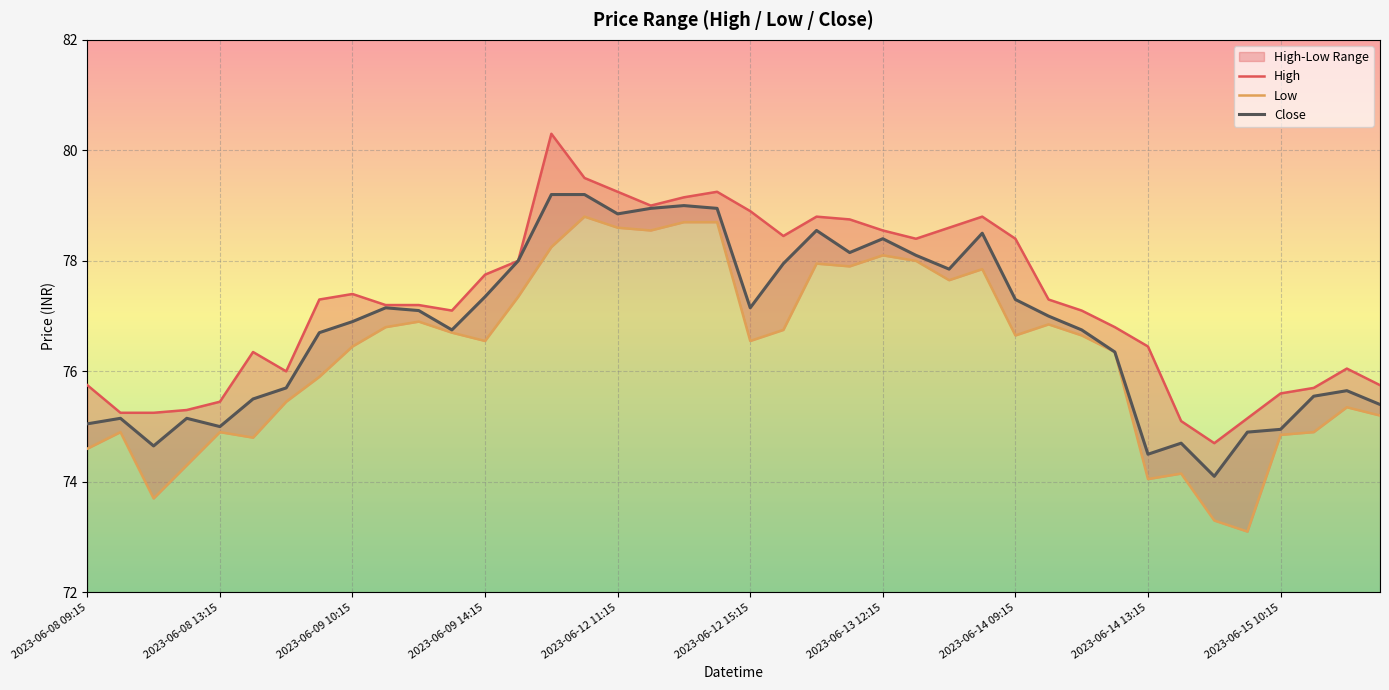

What is the greatest value displayed?

80.3